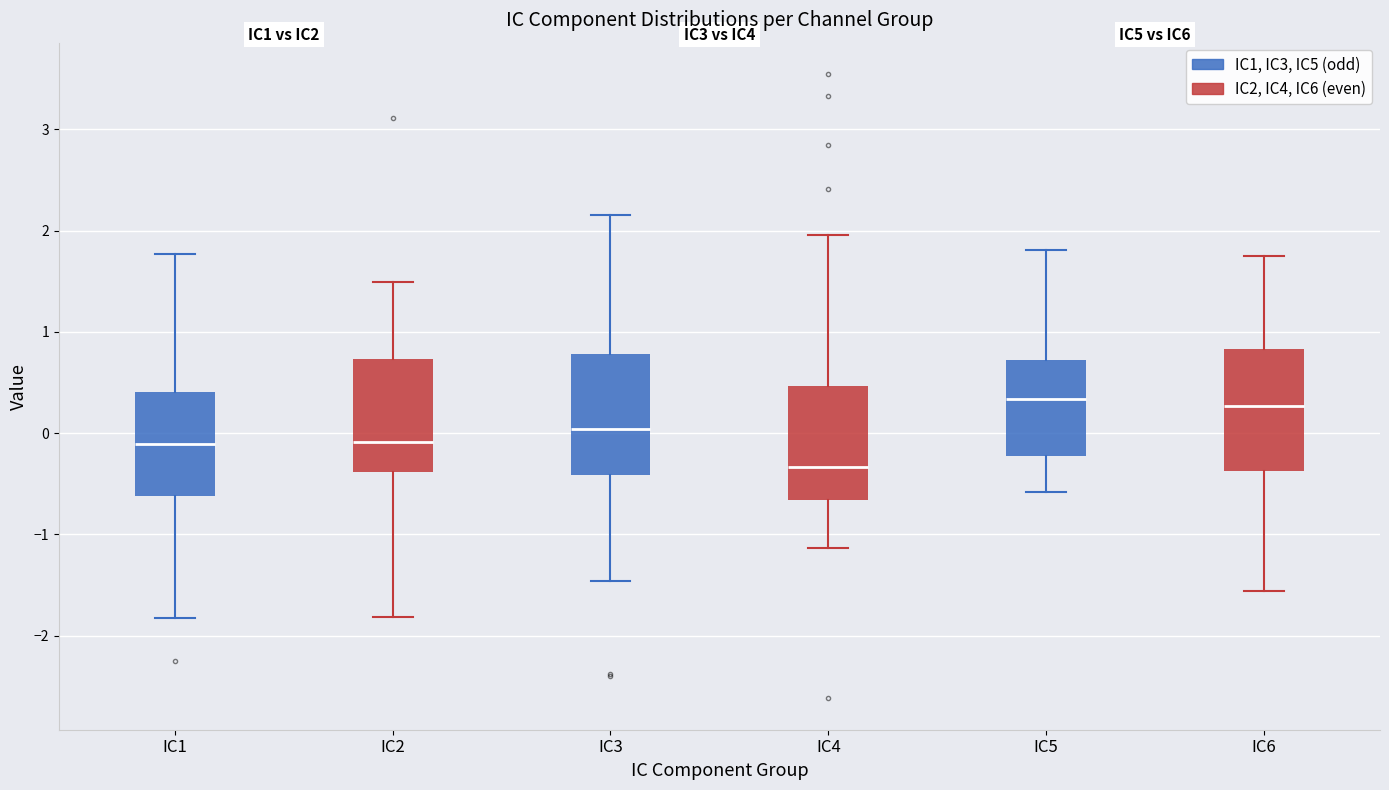

Reading left to right, read every box against the y-axis: the position of its median line, the range the box covers, and the ends of its whiskers. The values are not printed on the chart, so give them approximately, as read against the axis.

IC1: median -0.1, box -0.6 to 0.4, whiskers -1.8 to 1.8
IC2: median -0.1, box -0.4 to 0.7, whiskers -1.8 to 1.5
IC3: median 0.0, box -0.4 to 0.8, whiskers -1.5 to 2.2
IC4: median -0.3, box -0.7 to 0.5, whiskers -1.1 to 2.0
IC5: median 0.3, box -0.2 to 0.7, whiskers -0.6 to 1.8
IC6: median 0.3, box -0.4 to 0.8, whiskers -1.6 to 1.8